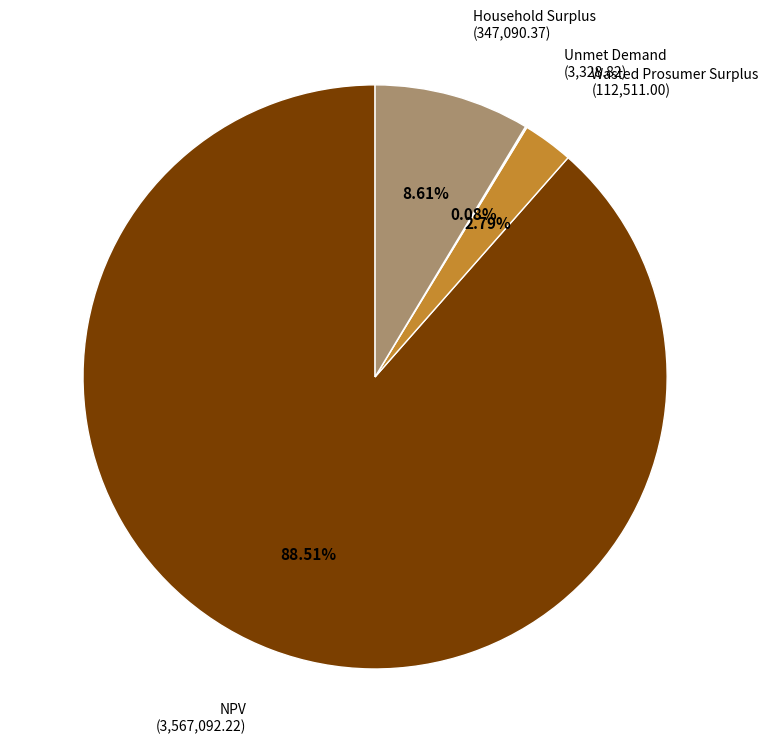

To the nearest percent, what is the difference between the largest and smallest slice percentages?

88%